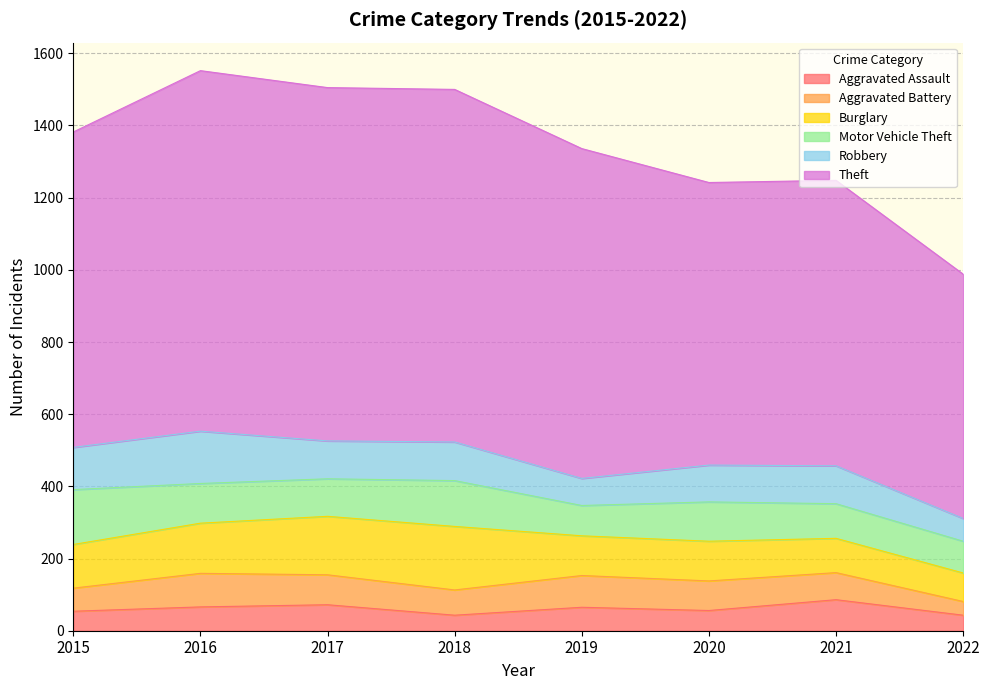

Reading right to left, transcribe all the data shown in this chart.

Aggravated Assault: 43	86	56	65	43	72	66	54
Aggravated Battery: 38	75	82	88	70	83	93	64
Burglary: 79	95	110	110	176	162	139	121
Motor Vehicle Theft: 88	96	109	84	127	104	110	152
Robbery: 63	105	102	75	107	105	145	117
Theft: 677	791	783	914	977	979	999	874